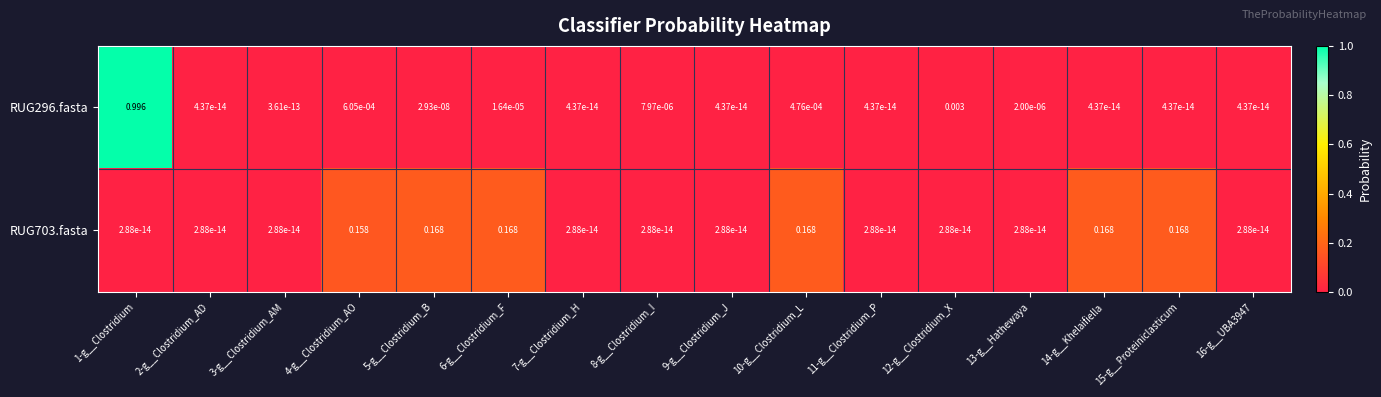

Reading left to right, extract all data points from this chart.

RUG296.fasta: 1-g__Clostridium=1.0	2-g__Clostridium_AD=0.0	3-g__Clostridium_AM=0.0	4-g__Clostridium_AO=0.0	5-g__Clostridium_B=0.0	6-g__Clostridium_F=0.0	7-g__Clostridium_H=0.0	8-g__Clostridium_I=0.0	9-g__Clostridium_J=0.0	10-g__Clostridium_L=0.0	11-g__Clostridium_P=0.0	12-g__Clostridium_X=0.0	13-g__Hathewaya=0.0	14-g__Khelaifiella=0.0	15-g__Proteiniclasticum=0.0	16-g__UBA3947=0.0
RUG703.fasta: 1-g__Clostridium=0.0	2-g__Clostridium_AD=0.0	3-g__Clostridium_AM=0.0	4-g__Clostridium_AO=0.2	5-g__Clostridium_B=0.2	6-g__Clostridium_F=0.2	7-g__Clostridium_H=0.0	8-g__Clostridium_I=0.0	9-g__Clostridium_J=0.0	10-g__Clostridium_L=0.2	11-g__Clostridium_P=0.0	12-g__Clostridium_X=0.0	13-g__Hathewaya=0.0	14-g__Khelaifiella=0.2	15-g__Proteiniclasticum=0.2	16-g__UBA3947=0.0